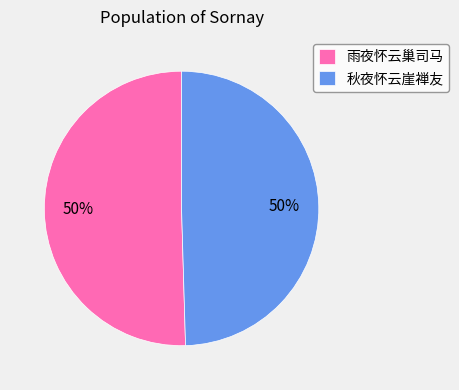

To the nearest percent, what is the combined percentage of 秋夜怀云崖禅友 and 雨夜怀云巢司马?

100%